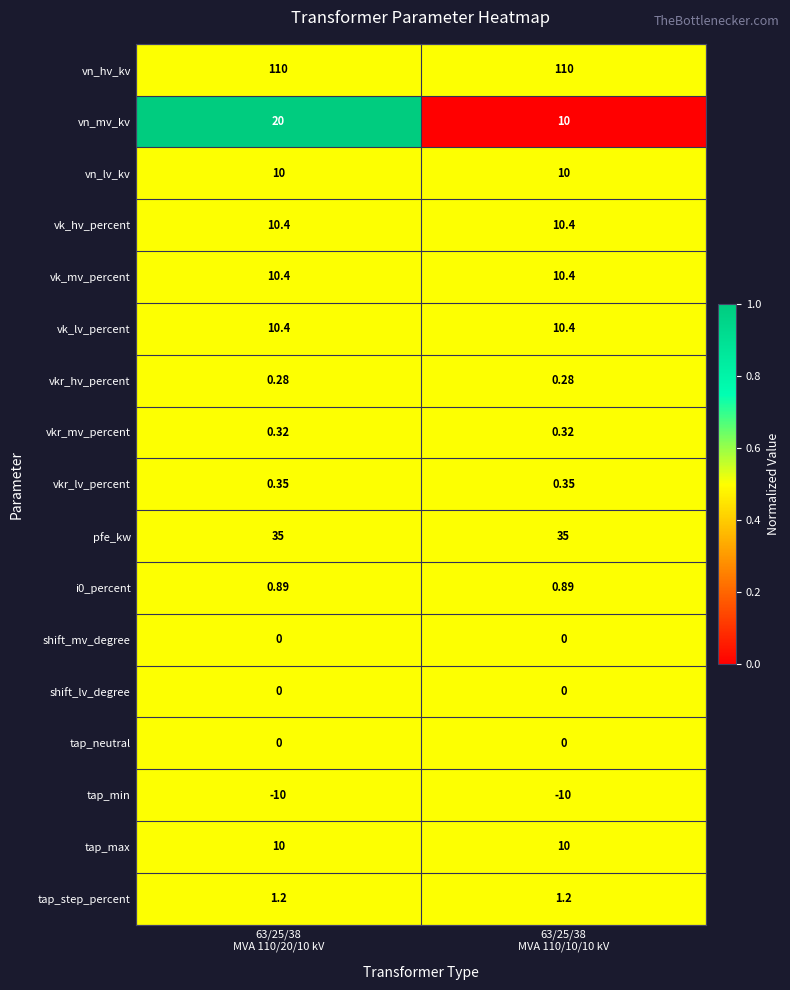

Which series has the largest total across all categories?

vn_hv_kv